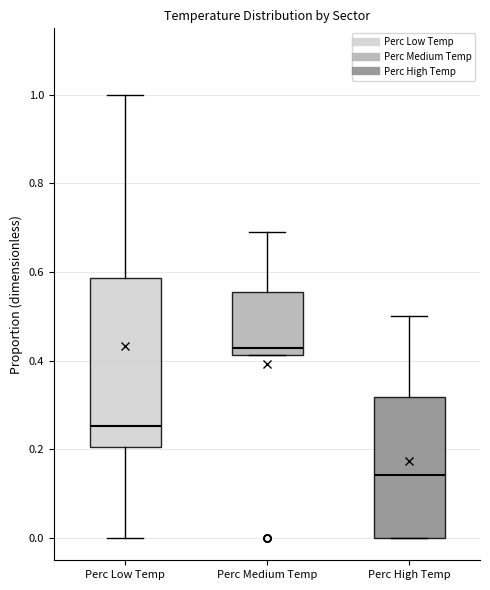

Reading left to right, read every box against the y-axis: the position of its median line, the range the box covers, and the ends of its whiskers. The values are not printed on the chart, so give them approximately, as read against the axis.

Perc Low Temp: median 0.26, box 0.20 to 0.58, whiskers 0.00 to 1.00
Perc Medium Temp: median 0.42 (just above the box's lower edge), box 0.42 to 0.56, whiskers 0.42 to 0.70
Perc High Temp: median 0.14, box 0.00 to 0.32, whiskers 0.00 to 0.50